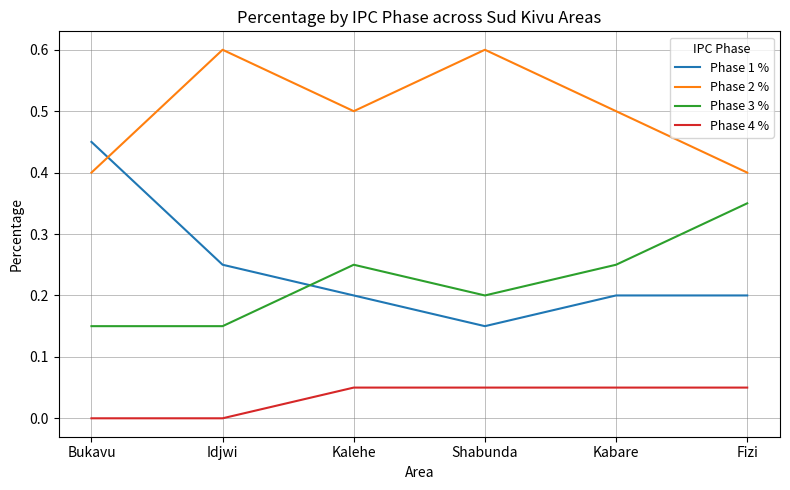

Count the number of data series in this chart.

4